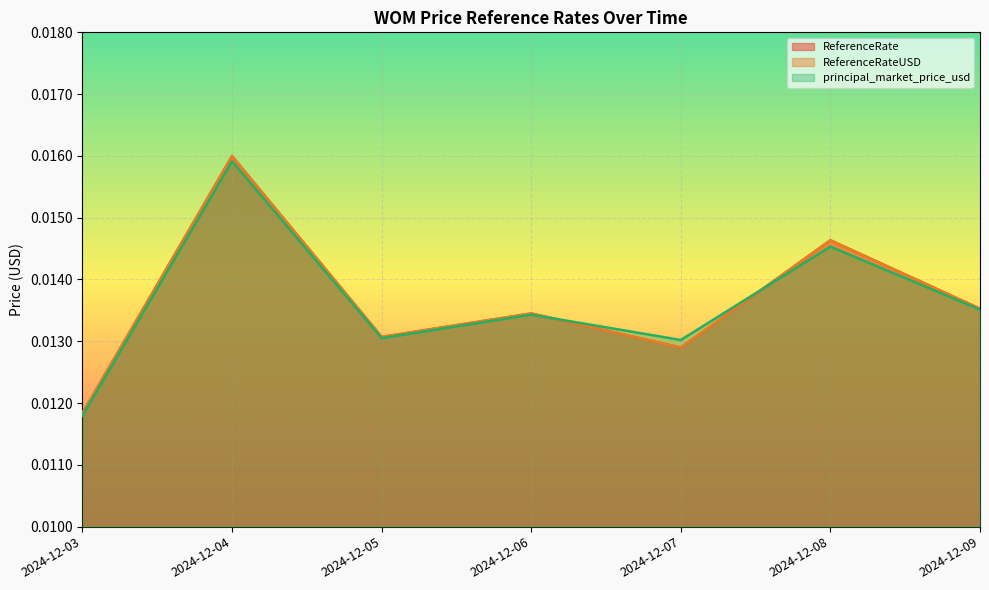

How many principal_market_price_usd values are between 0 and 1?

7